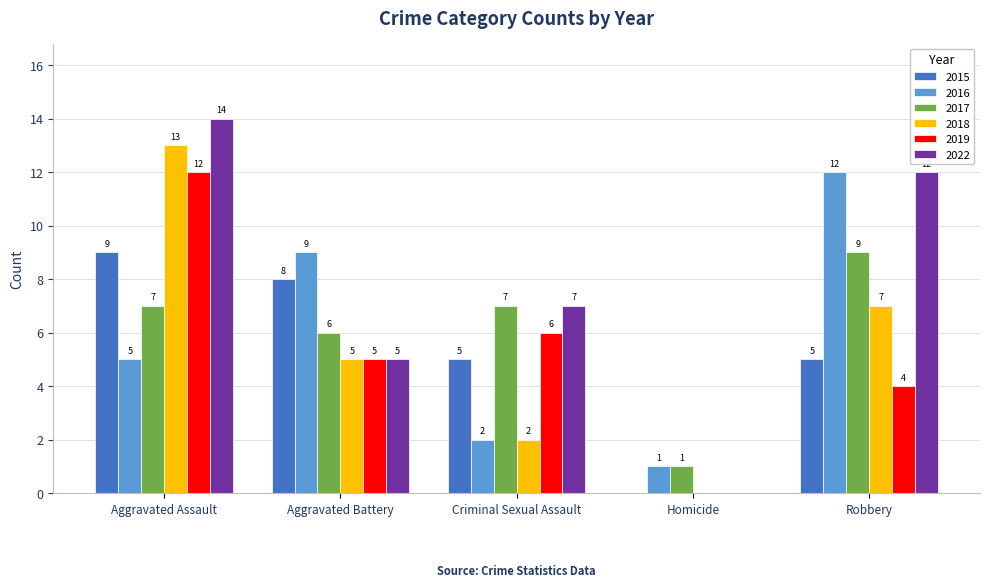

The 2017 series shows 0 at Homicide. True or false?

False